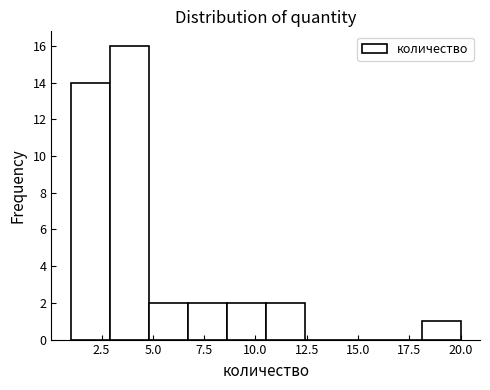

Read against the x-axis, roughly where is the centre of the tallest bar?

4.0